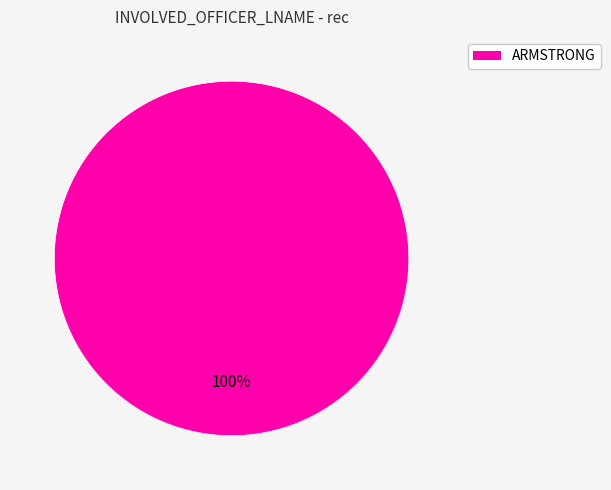

Is there any slice that represents more than half of the pie?

Yes